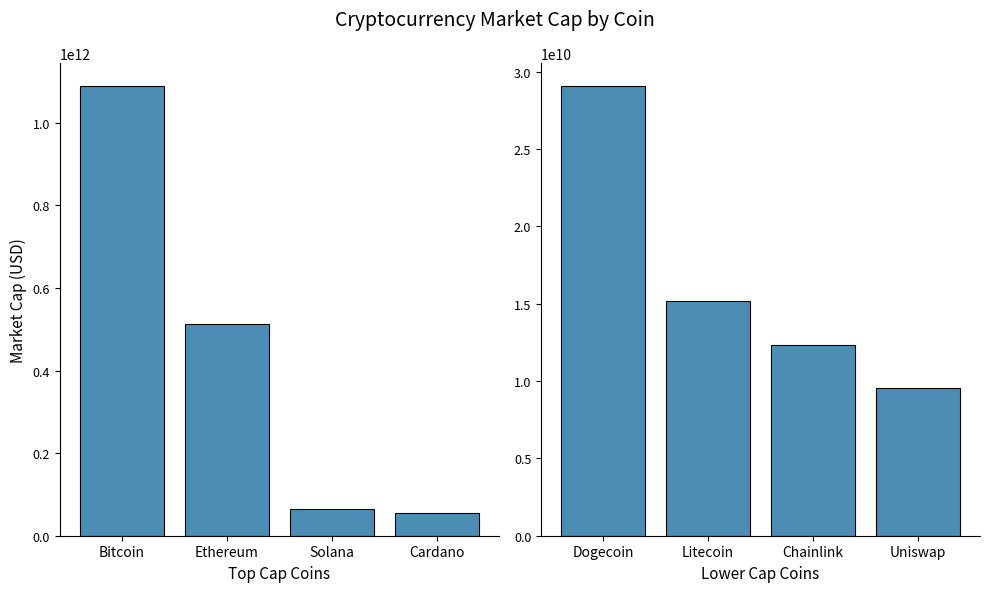

At which label is Top Market Cap closest to 572105077471?

Ethereum